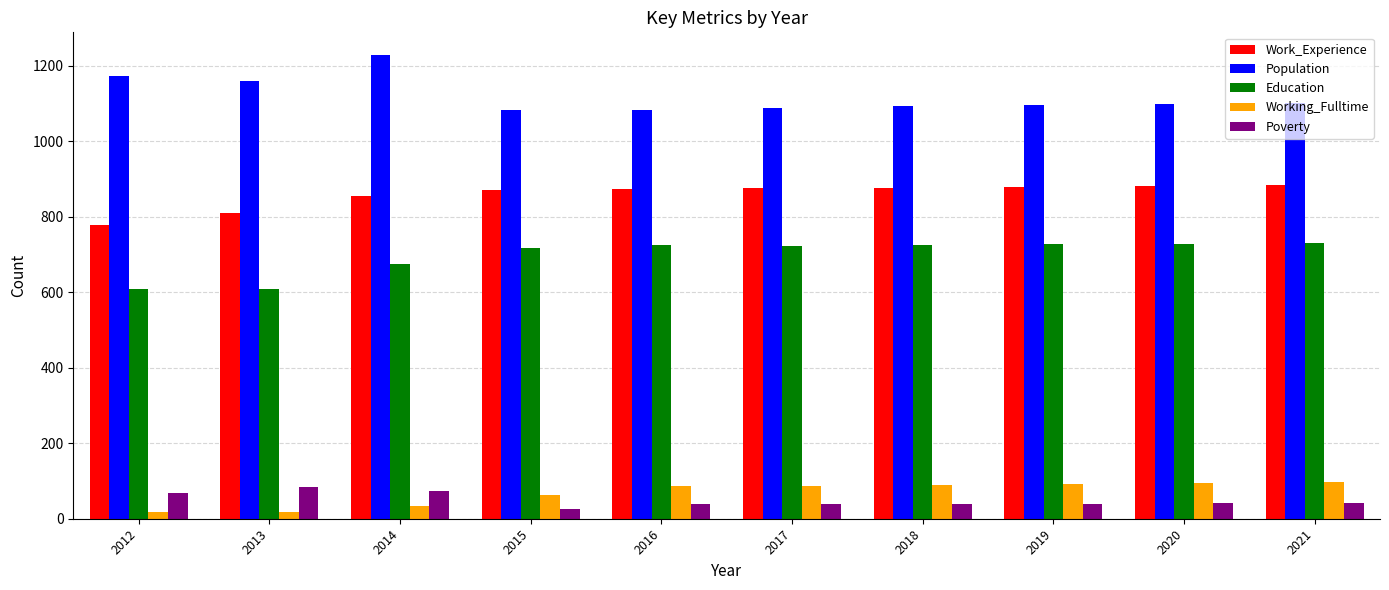

The Population series shows 1597 at 2020. True or false?

False